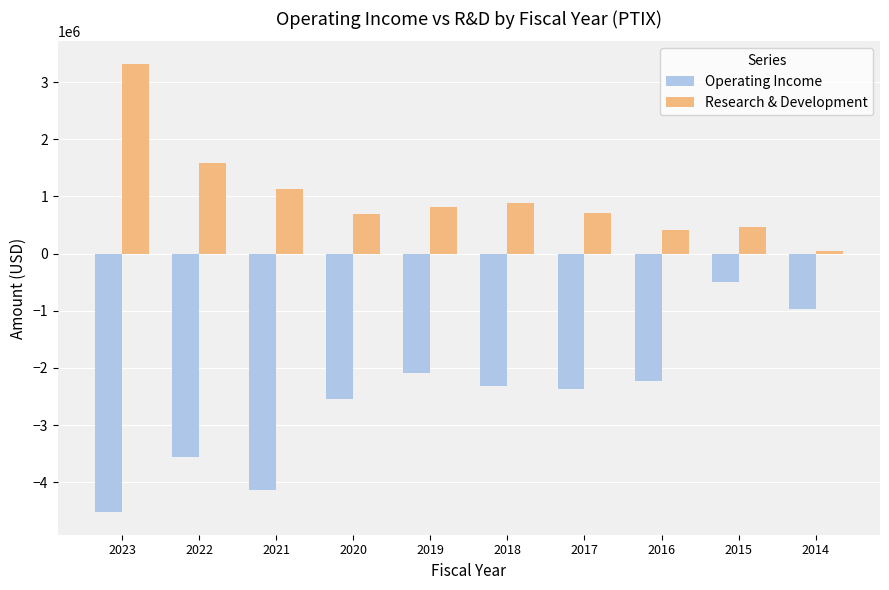

Rank the series by their maximum value, from highest to lowest.

Research & Development, Operating Income